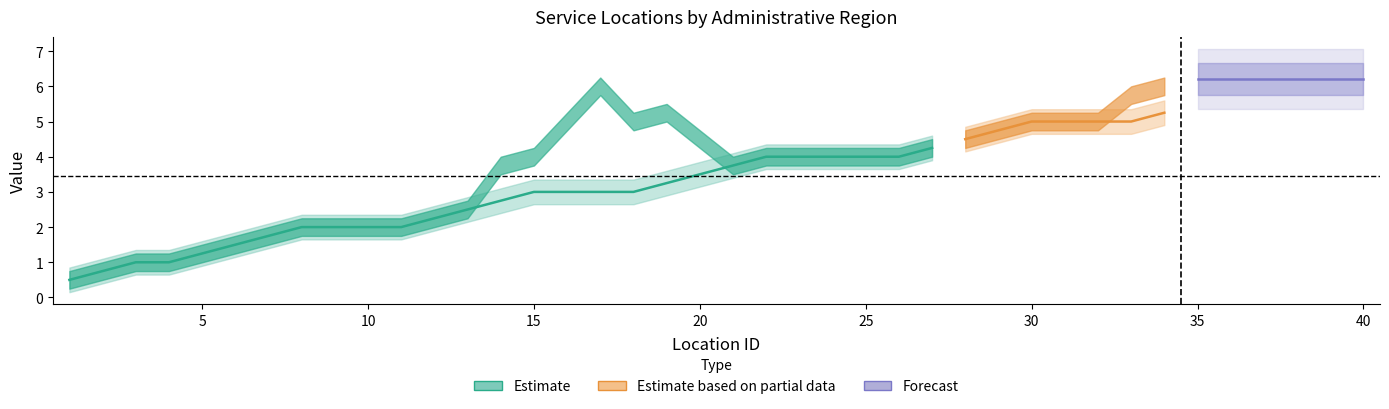

Which category has the lowest value across all series?

1